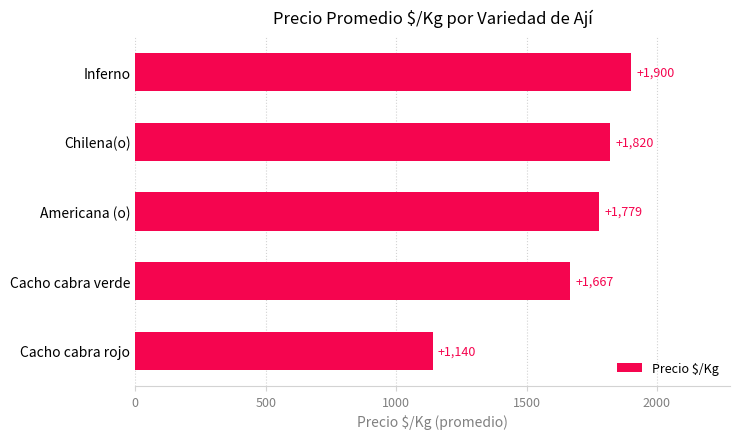

Rank the categories by value from lowest to highest.

Cacho cabra rojo, Cacho cabra verde, Americana (o), Chilena(o), Inferno